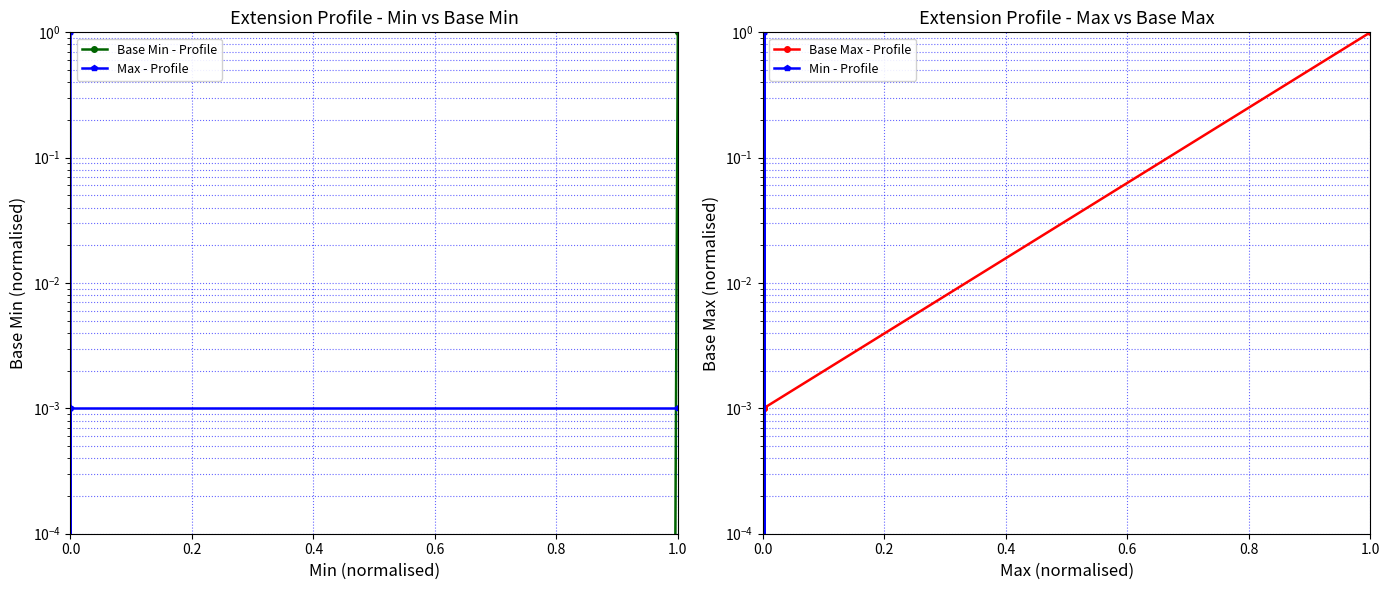

In Max - Profile, how many points are lower than both neighbors (excluding endpoints)?

1